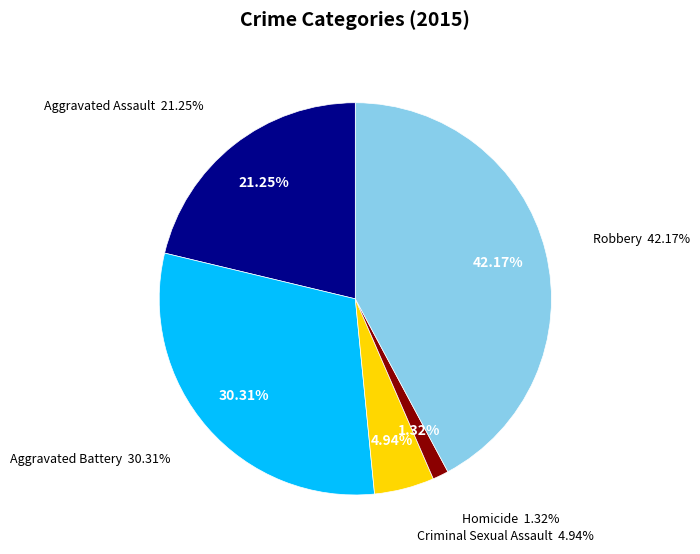

To the nearest percent, what is the difference between the largest and smallest slice percentages?

41%